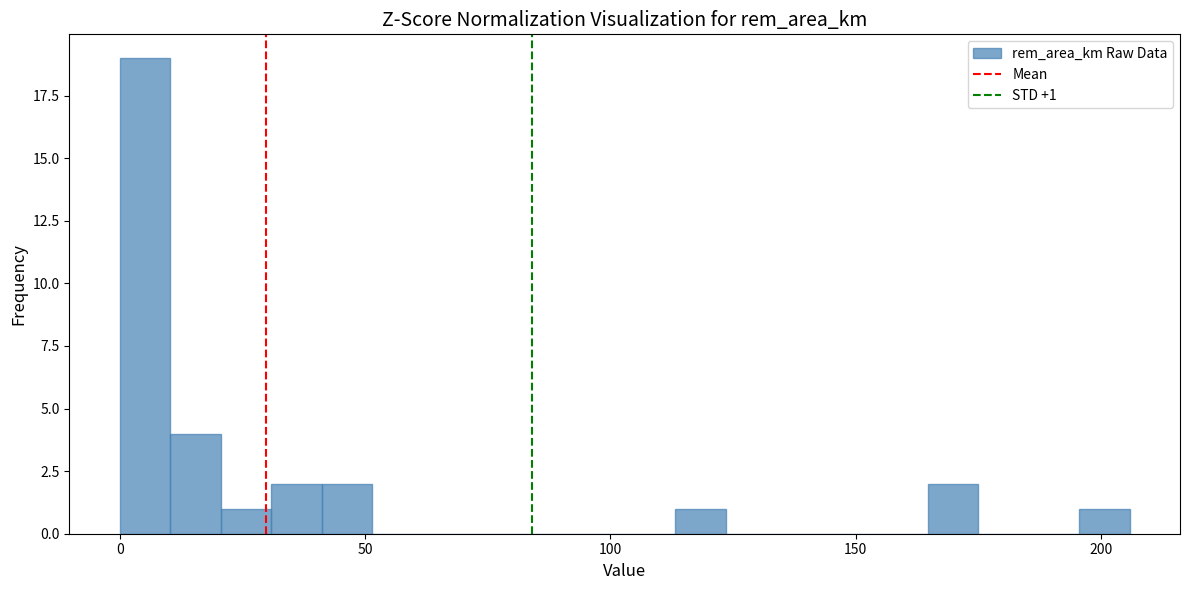

Read against the x-axis, roughly where is the centre of the tallest bar?

5